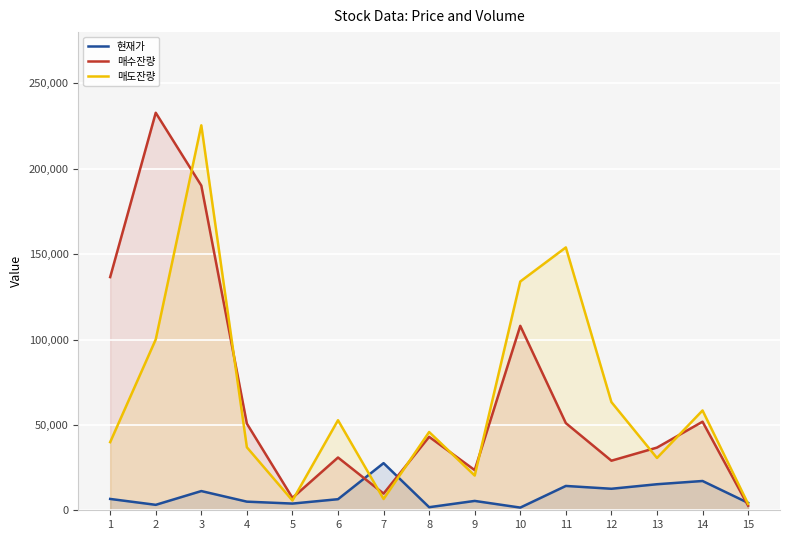

What is the difference between the second highest and second lowest values in the 매수잔량 series?

182862